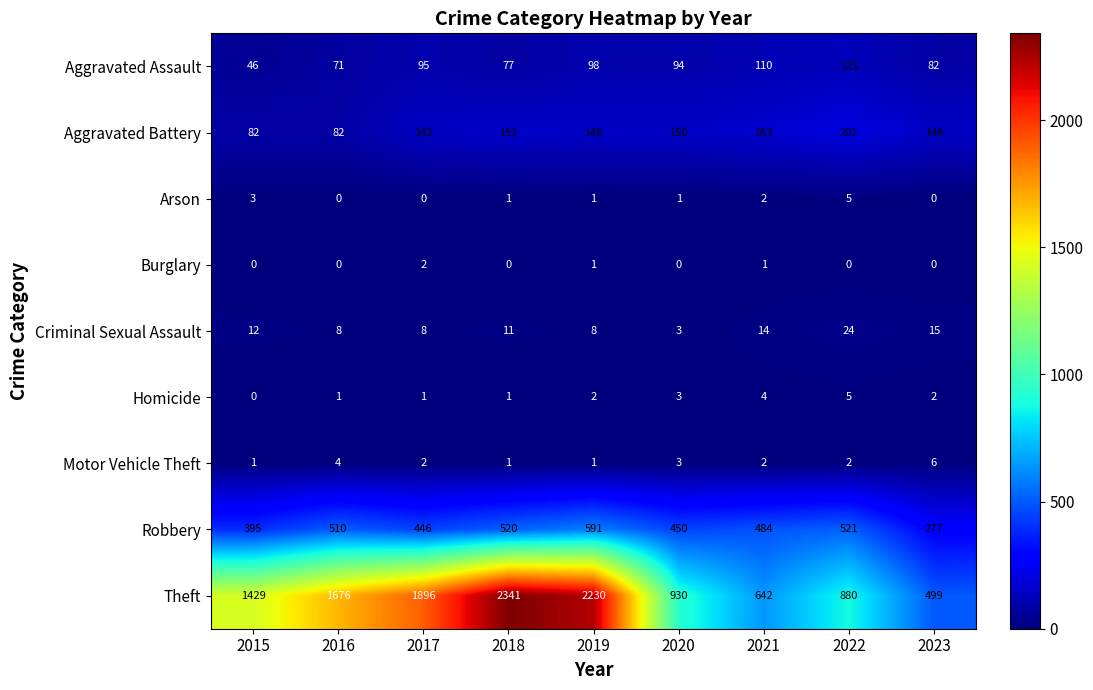

Which series has the widest spread of values?

Theft